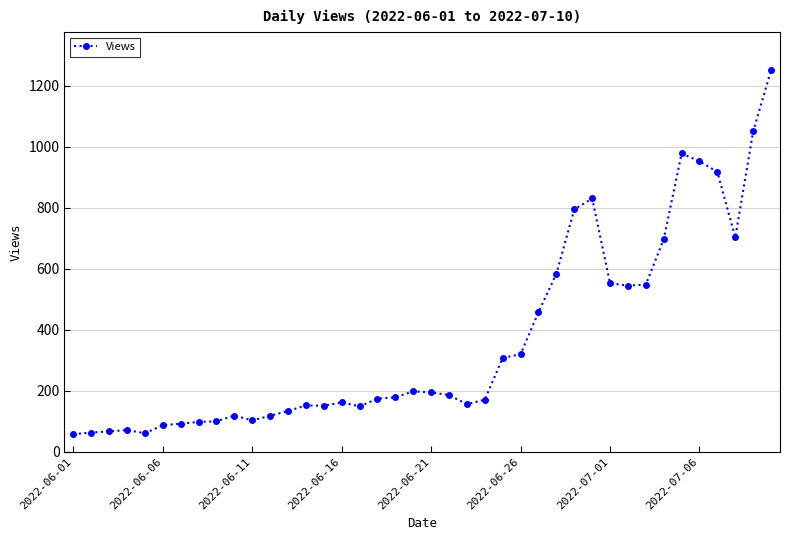

What is the value of the 40th point from the left?

1251.0